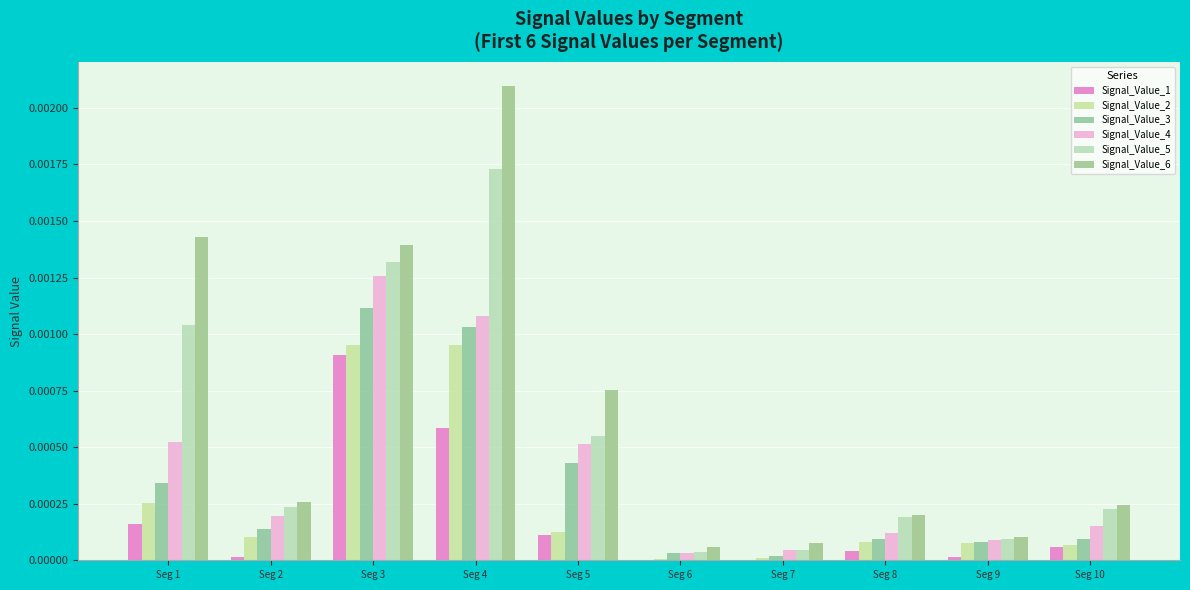

At which category is the sum across all series the highest?

Seg 4